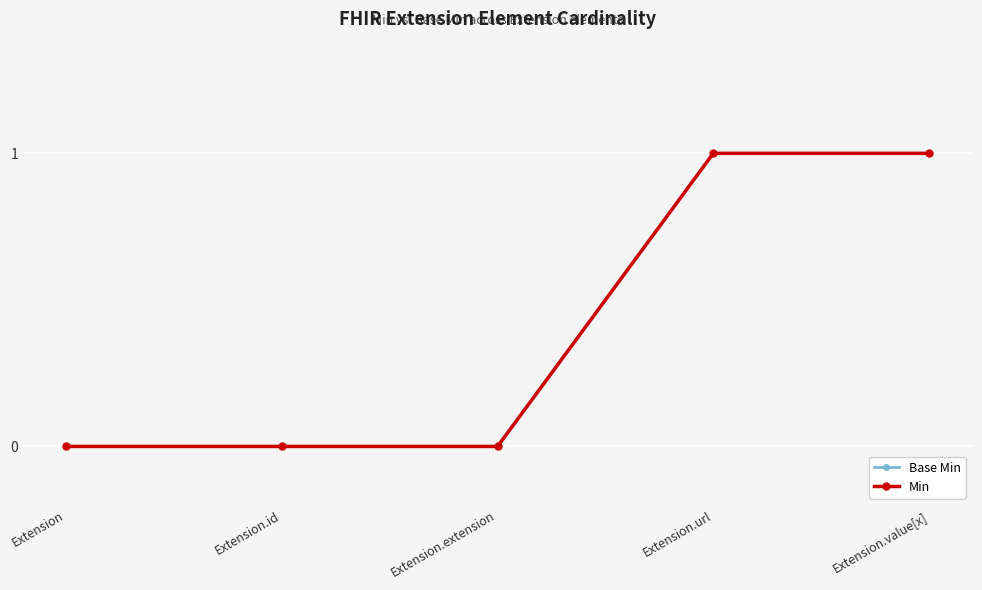

How many lines are shown in the chart?

2